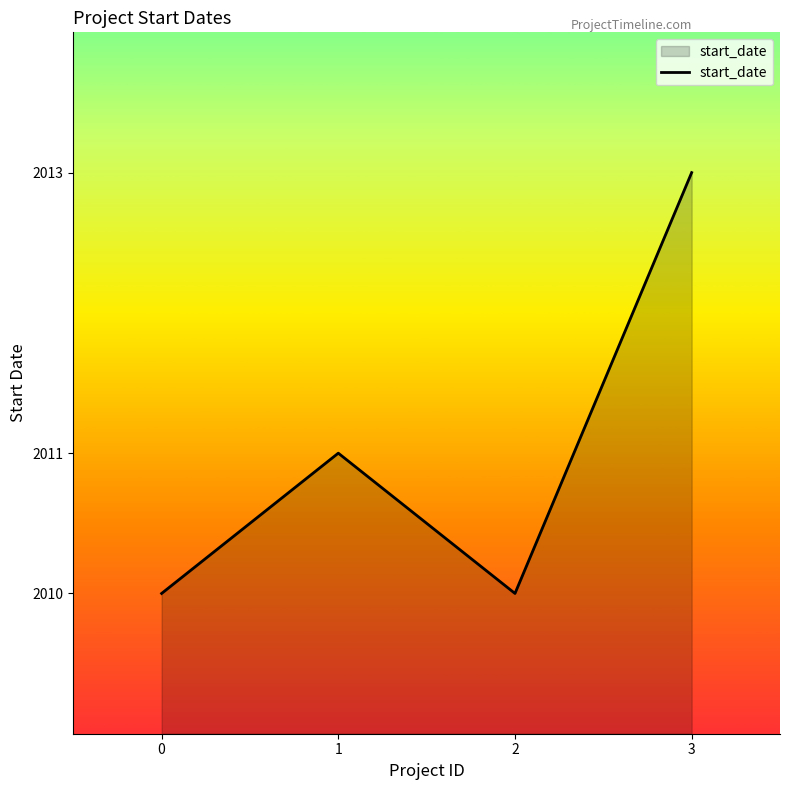

How many lines are shown in the chart?

1